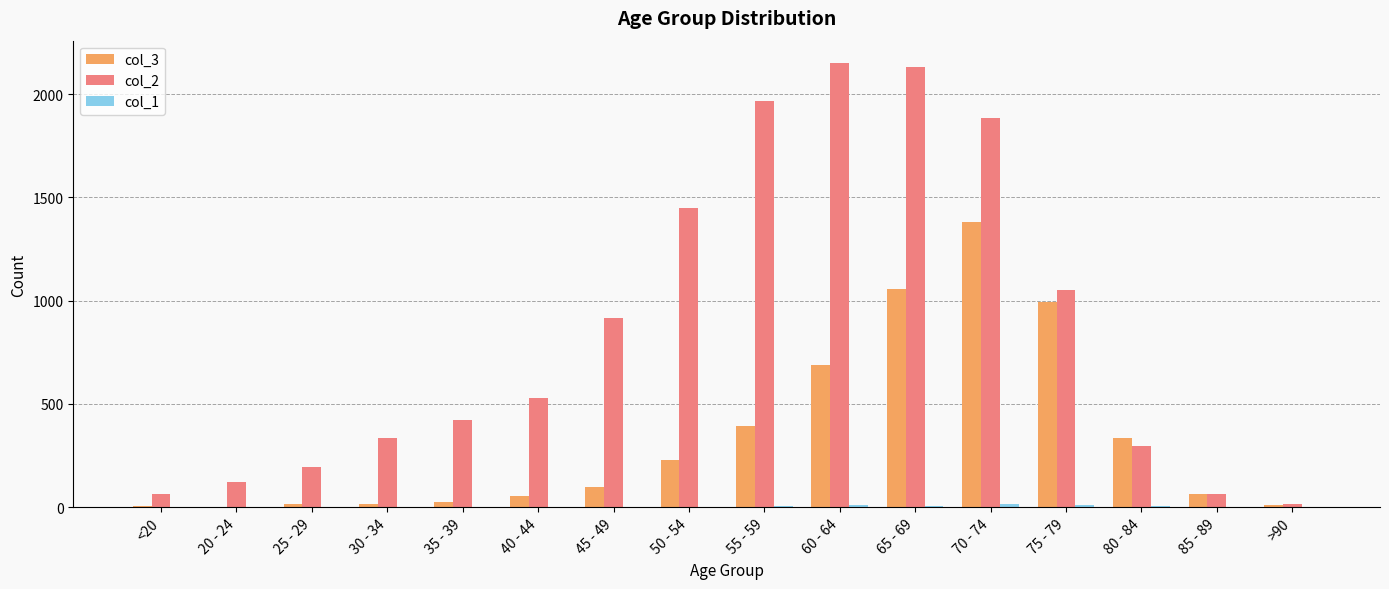

True or false: col_2 has a value of 62 at 85 - 89.

True